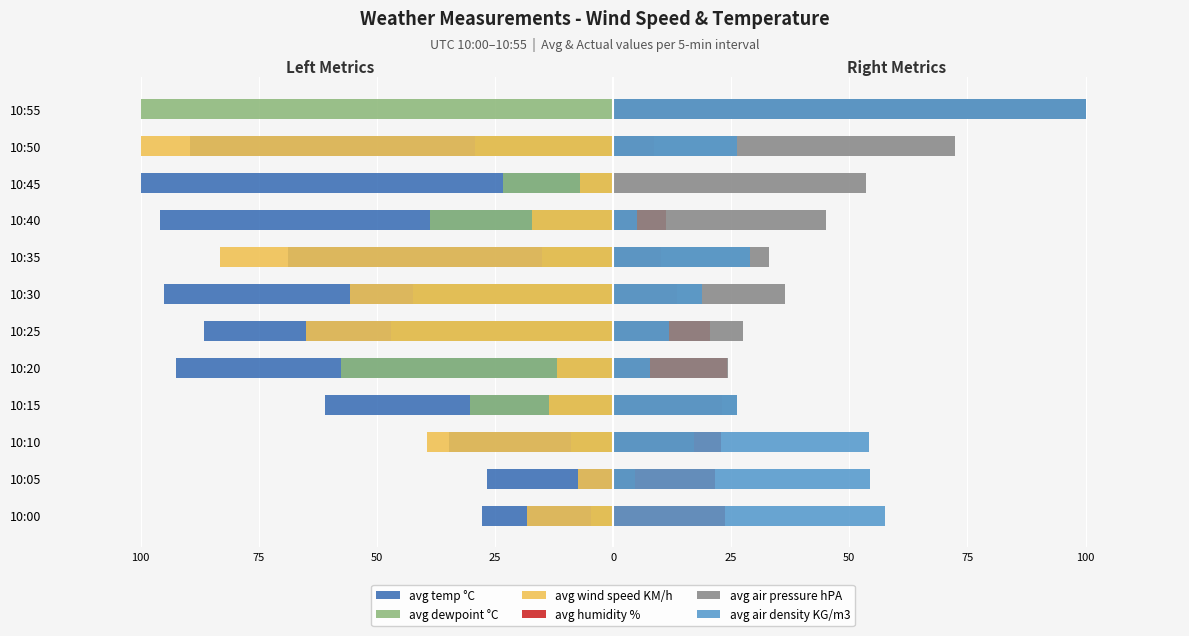

Is the value of avg humidity % at 10:30 greater than the value of avg dewpoint °C at 10:50?

Yes